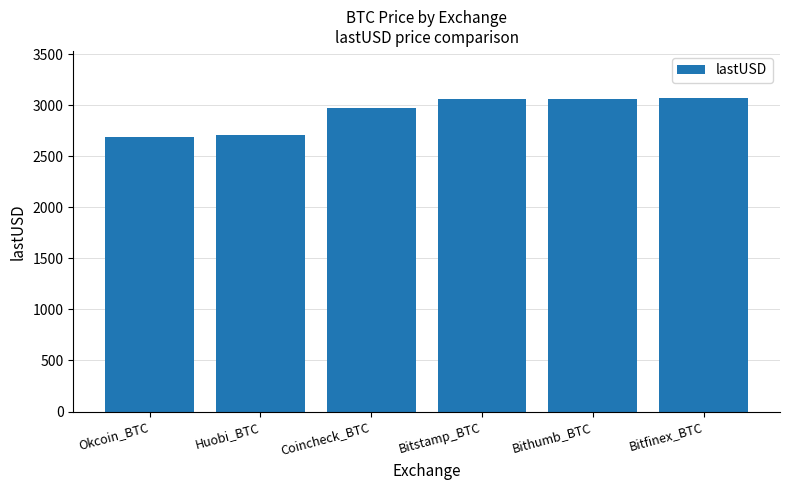

The value at Bitfinex_BTC is 3070.7. True or false?

True